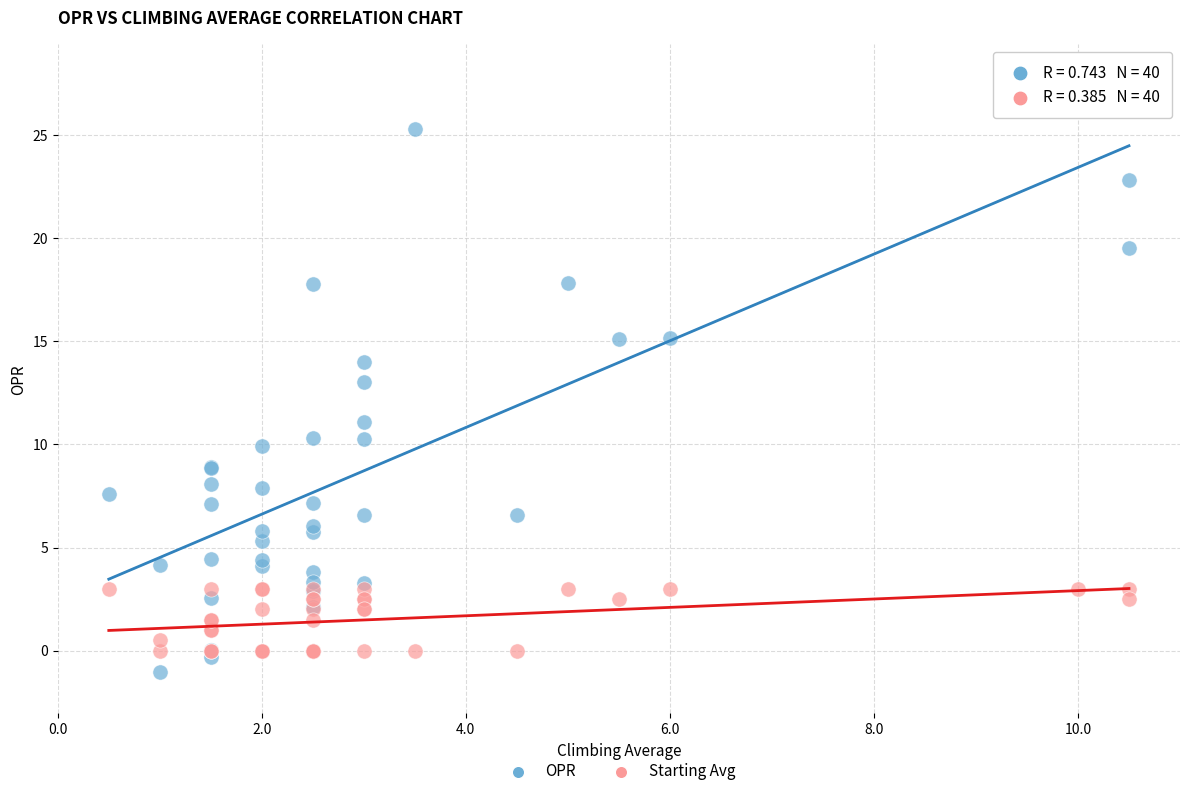

Which series reaches the minimum Y coordinate?

OPR